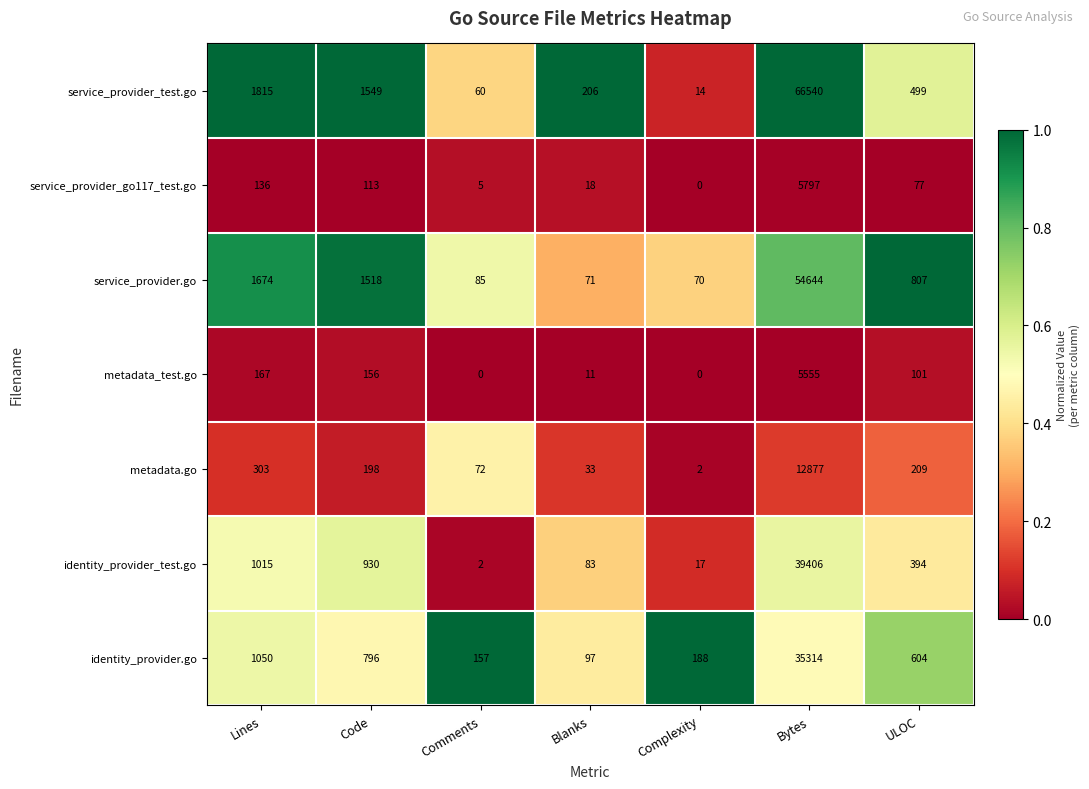

At ULOC, list the series in order from smallest to largest.

service_provider_go117_test.go, metadata_test.go, metadata.go, identity_provider_test.go, service_provider_test.go, identity_provider.go, service_provider.go